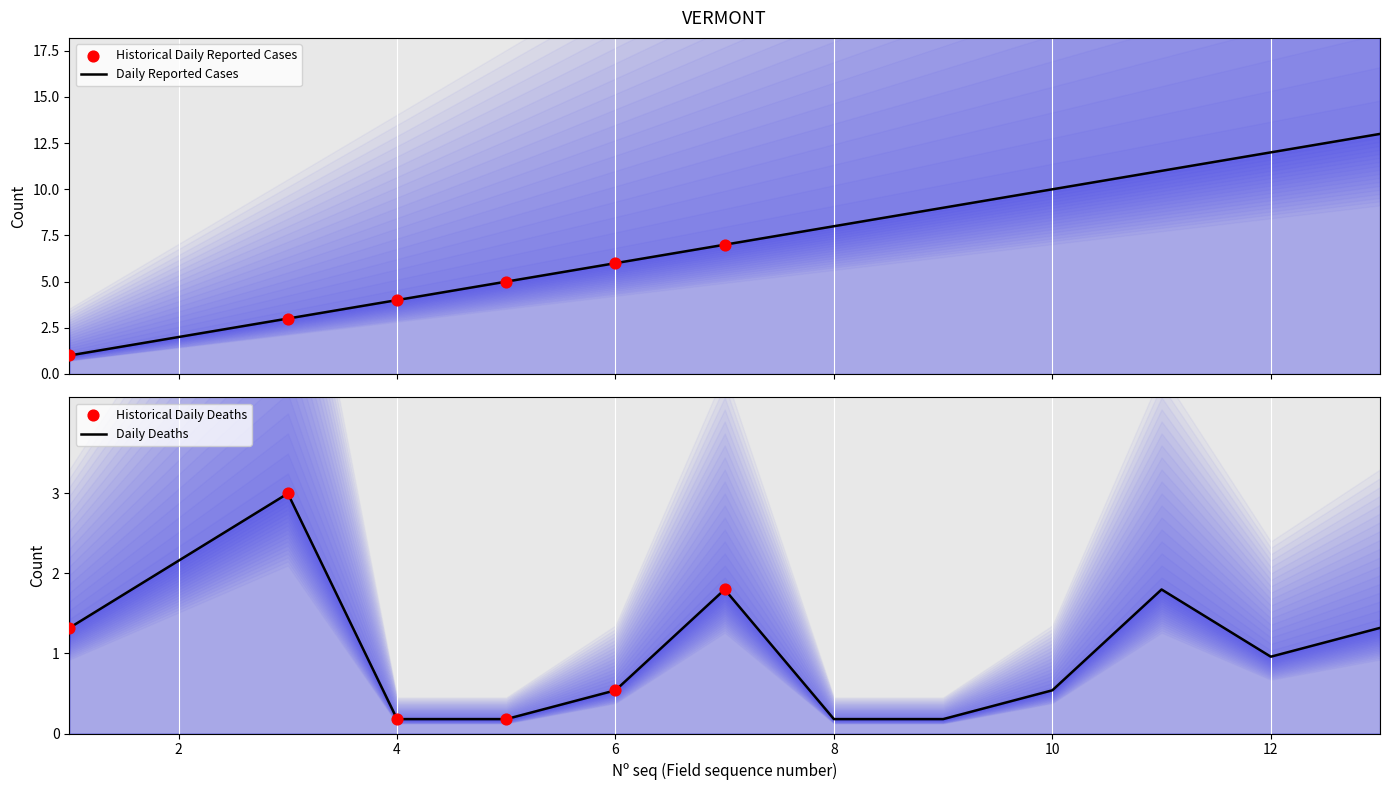

At how many categories does at least one series exceed 9?

4